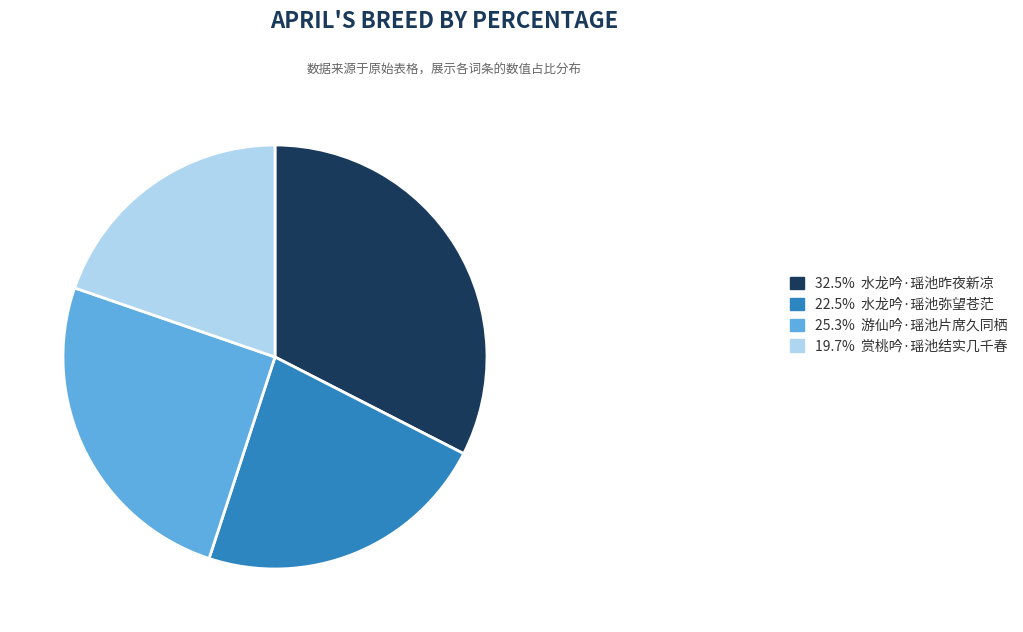

Combined, do 32.5% 水龙吟·瑶池昨夜新凉 and 22.5% 水龙吟·瑶池弥望苍茫 account for over 50%?

Yes